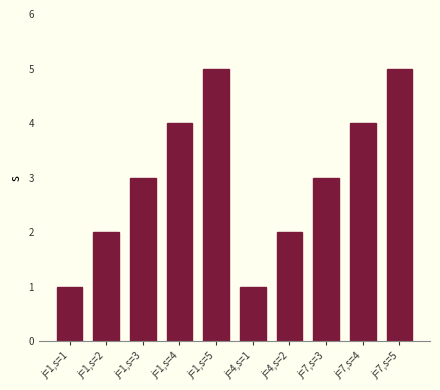

What is the greatest value displayed?

5